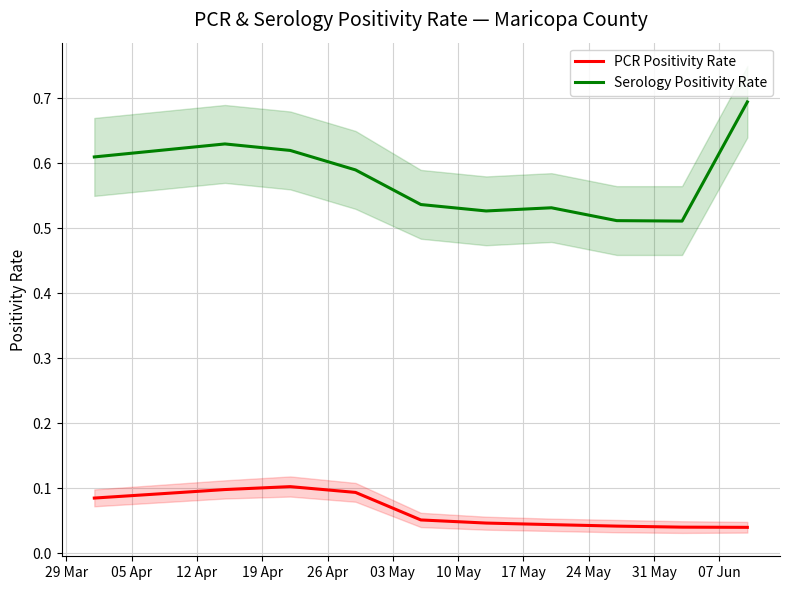

True or false: PCR Positivity Rate has more than 1 points higher than both neighbors.

False